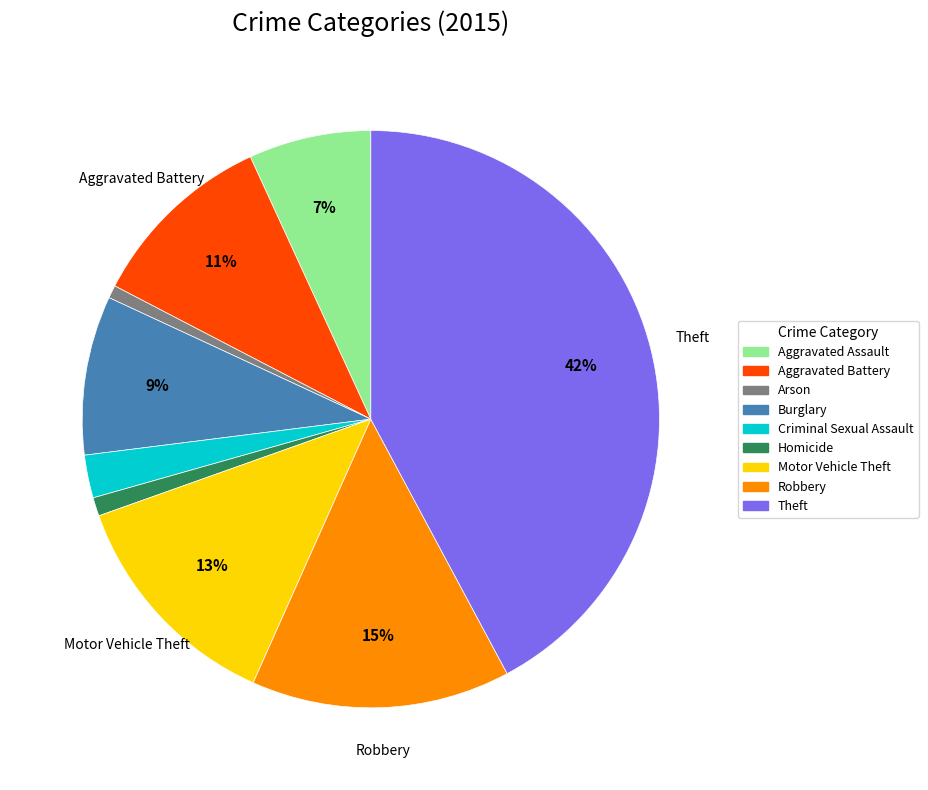

To the nearest percent, what percentage of the pie is Homicide?

1%